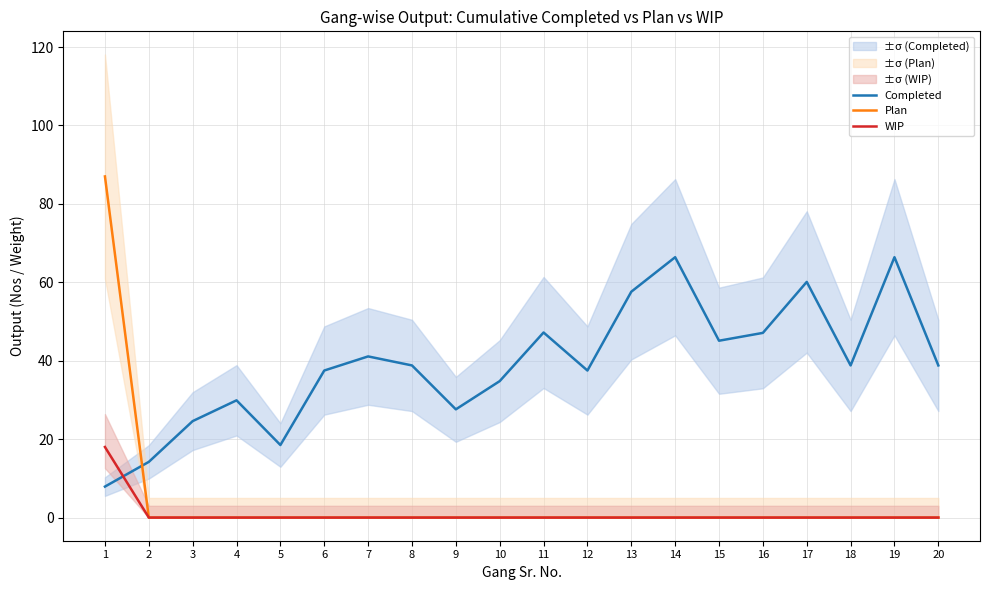

What are all the series names shown in the legend?

Completed, Plan, WIP